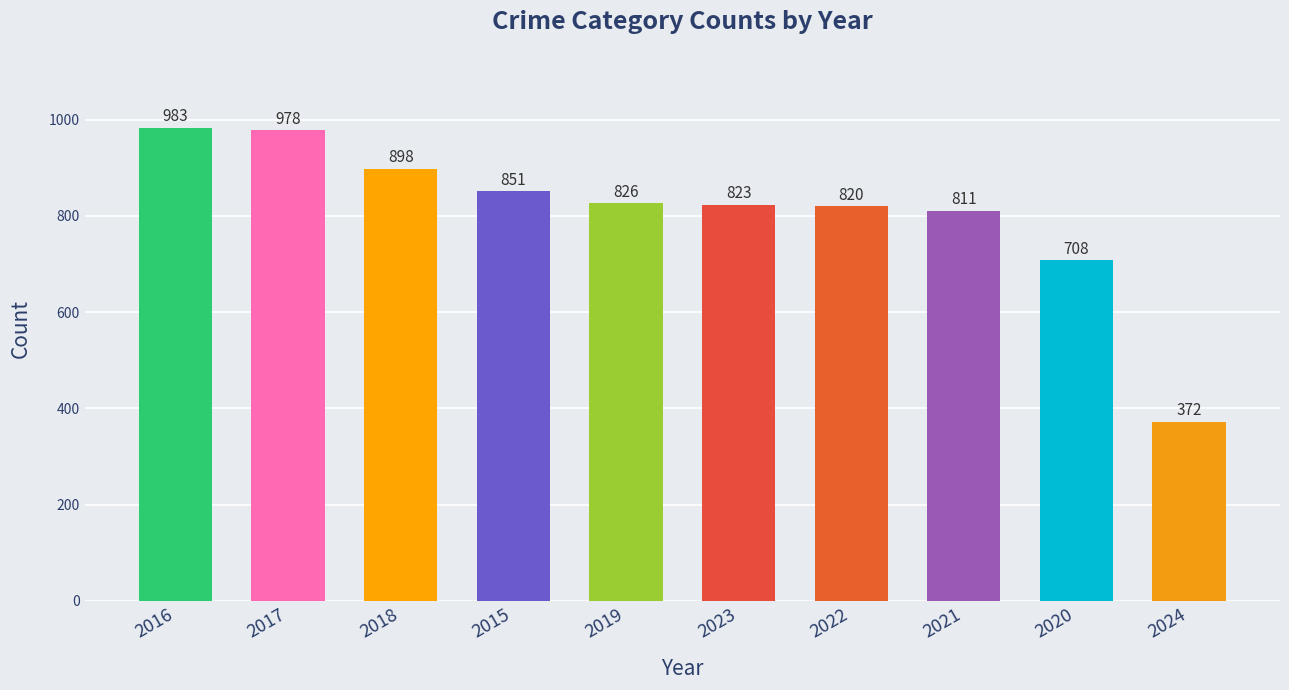

Where is the data nearest to the value 677?

2020